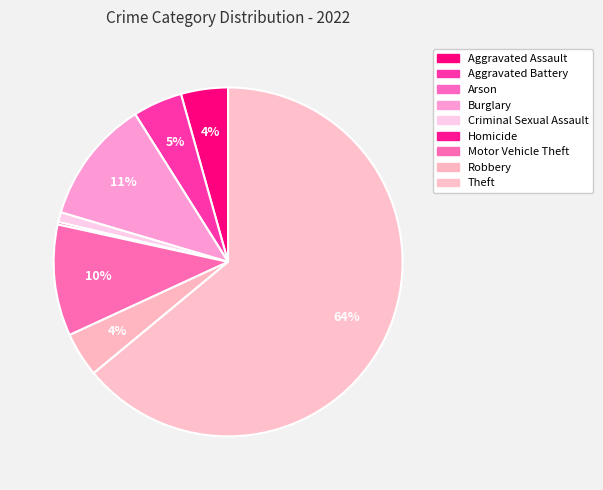

Which category has the smallest portion of the pie?

Arson